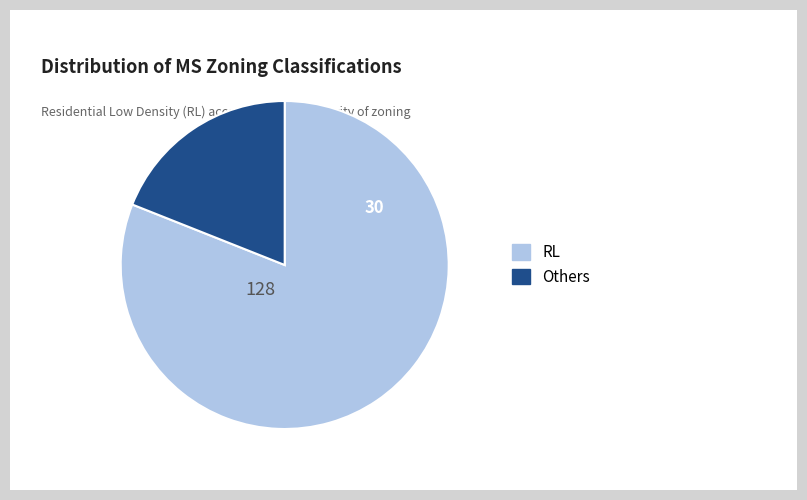

Is it true that RL is 75% of the pie?

False